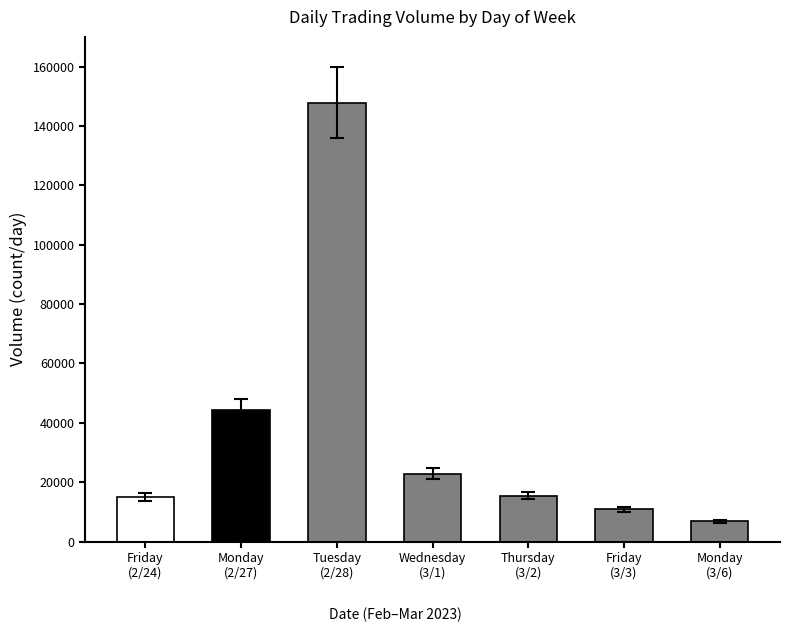

True or false: the data shows 9722 at Monday.

False